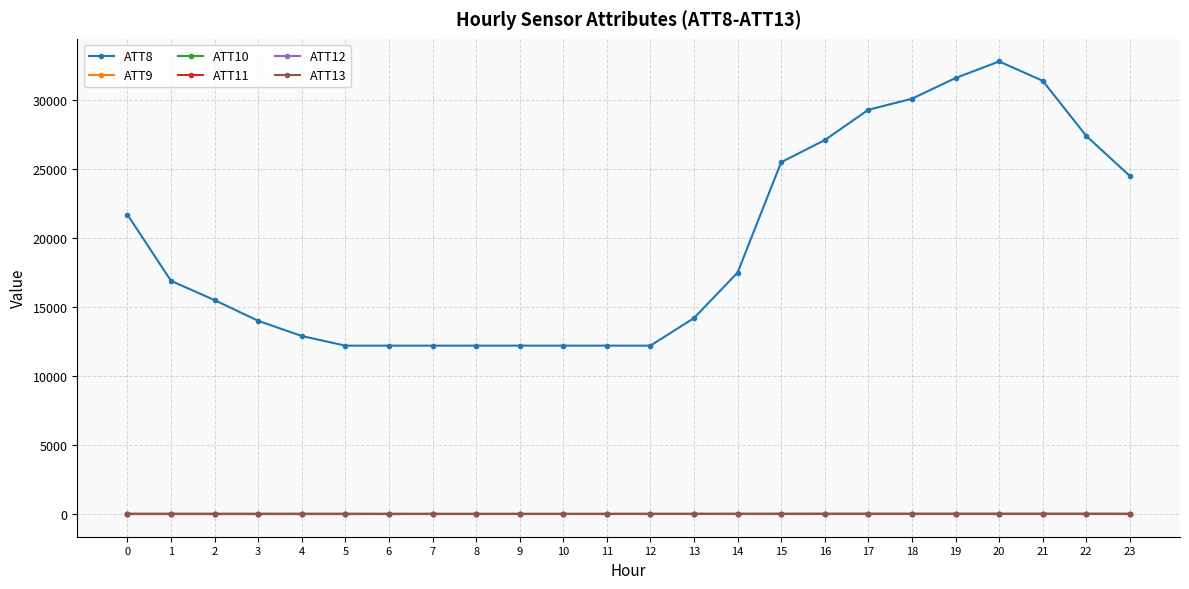

Is it true that ATT10 equals -10.0 at 1?

True